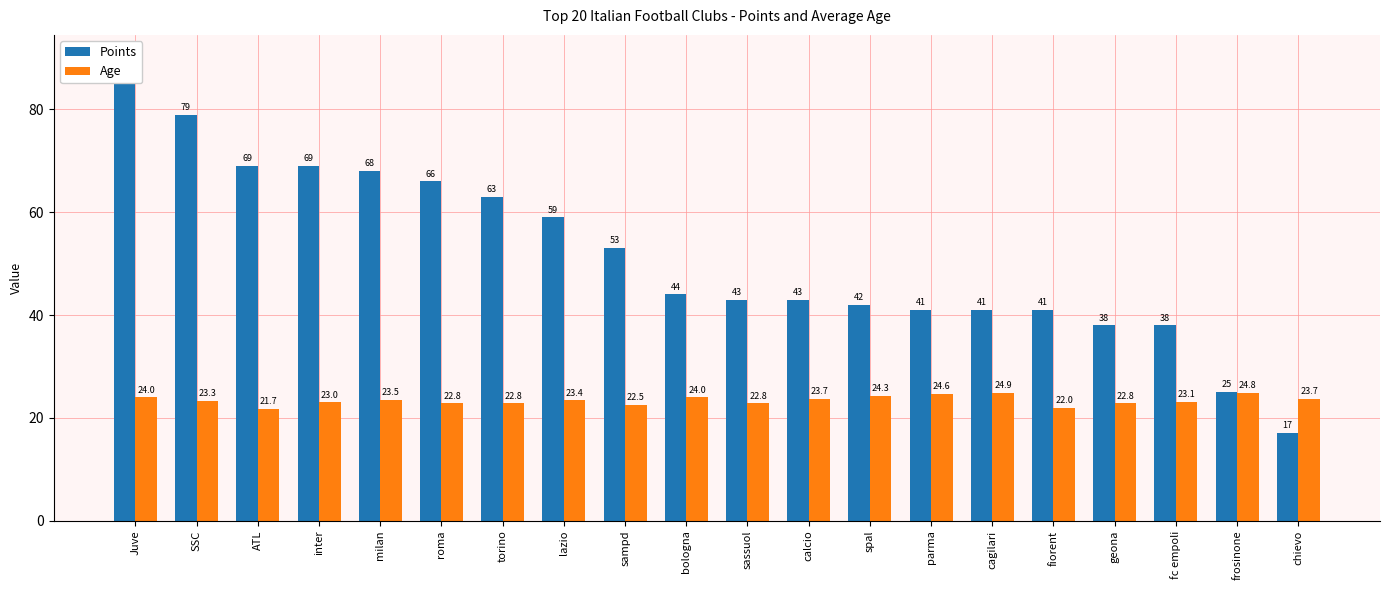

Reading left to right, what are all the values shown in this chart?

Points: Juve=90.0	SSC=79.0	ATL=69.0	inter=69.0	milan=68.0	roma=66.0	torino=63.0	lazio=59.0	sampd=53.0	bologna=44.0	sassuol=43.0	calcio=43.0	spal=42.0	parma=41.0	cagilari=41.0	fiorent=41.0	geona=38.0	fc empoli=38.0	frosinone=25.0	chievo=17.0
Age: Juve=24.0	SSC=23.3	ATL=21.7	inter=23.0	milan=23.5	roma=22.8	torino=22.8	lazio=23.4	sampd=22.5	bologna=24.0	sassuol=22.8	calcio=23.7	spal=24.3	parma=24.6	cagilari=24.9	fiorent=22.0	geona=22.8	fc empoli=23.1	frosinone=24.8	chievo=23.7